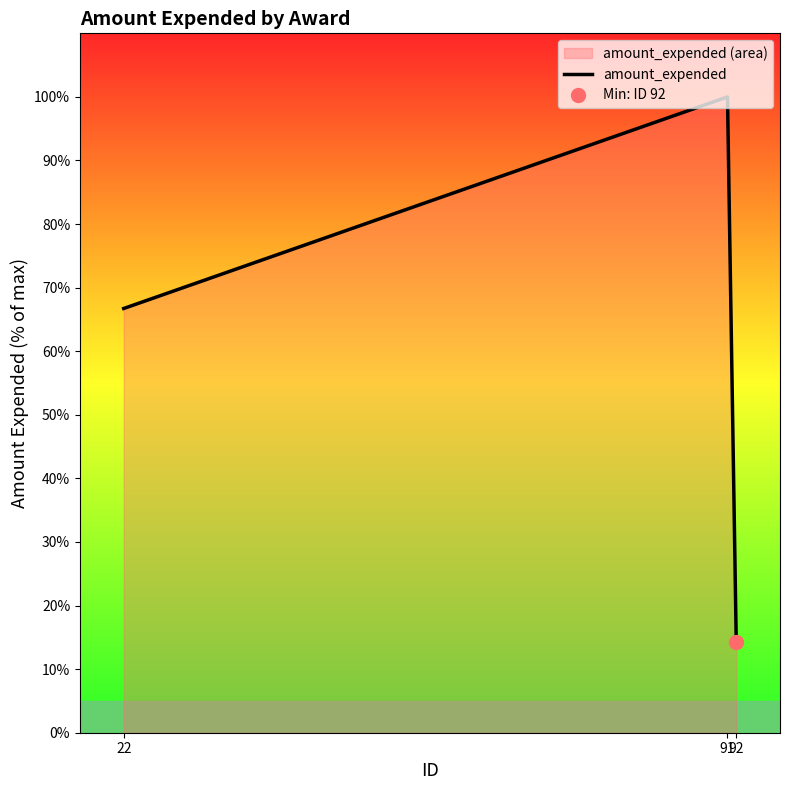

How many categories are shown in the chart?

3